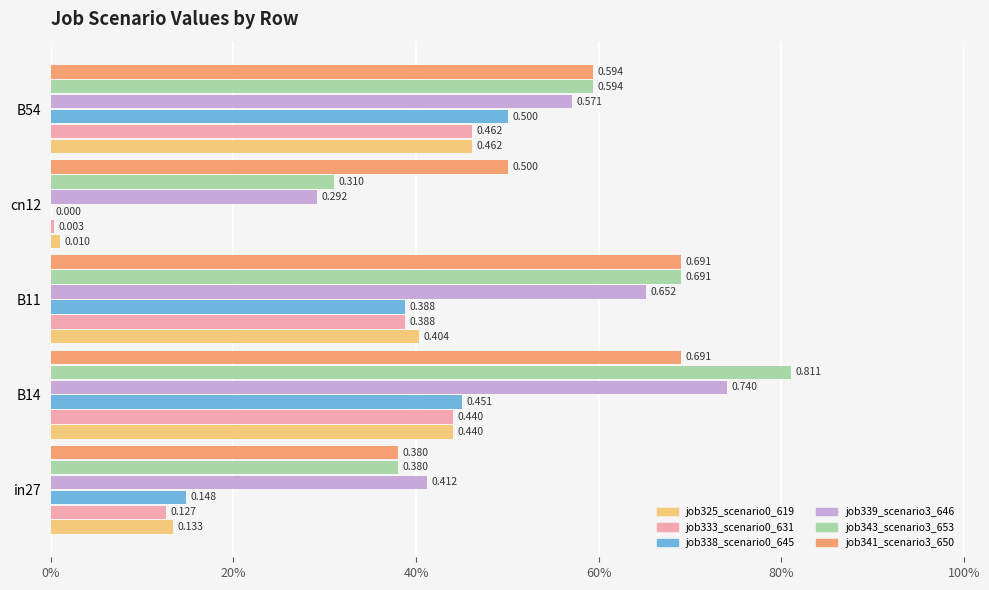

Which series has the widest spread of values?

job338_scenario0_645